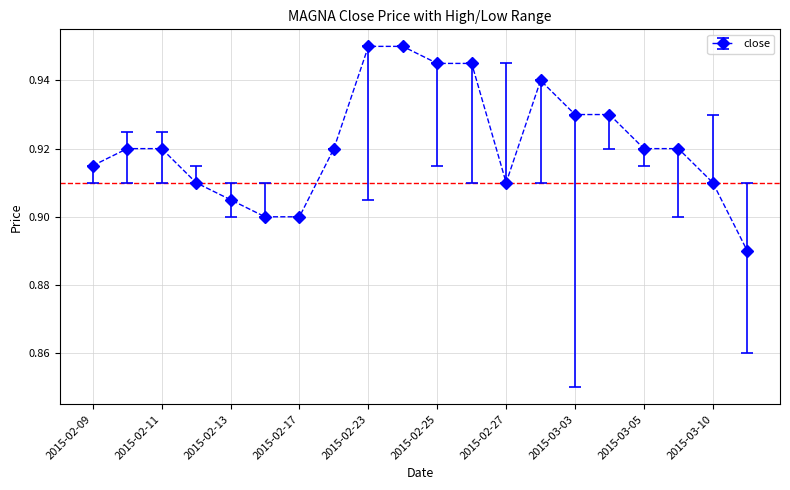

What is the sum of all values?

18.4